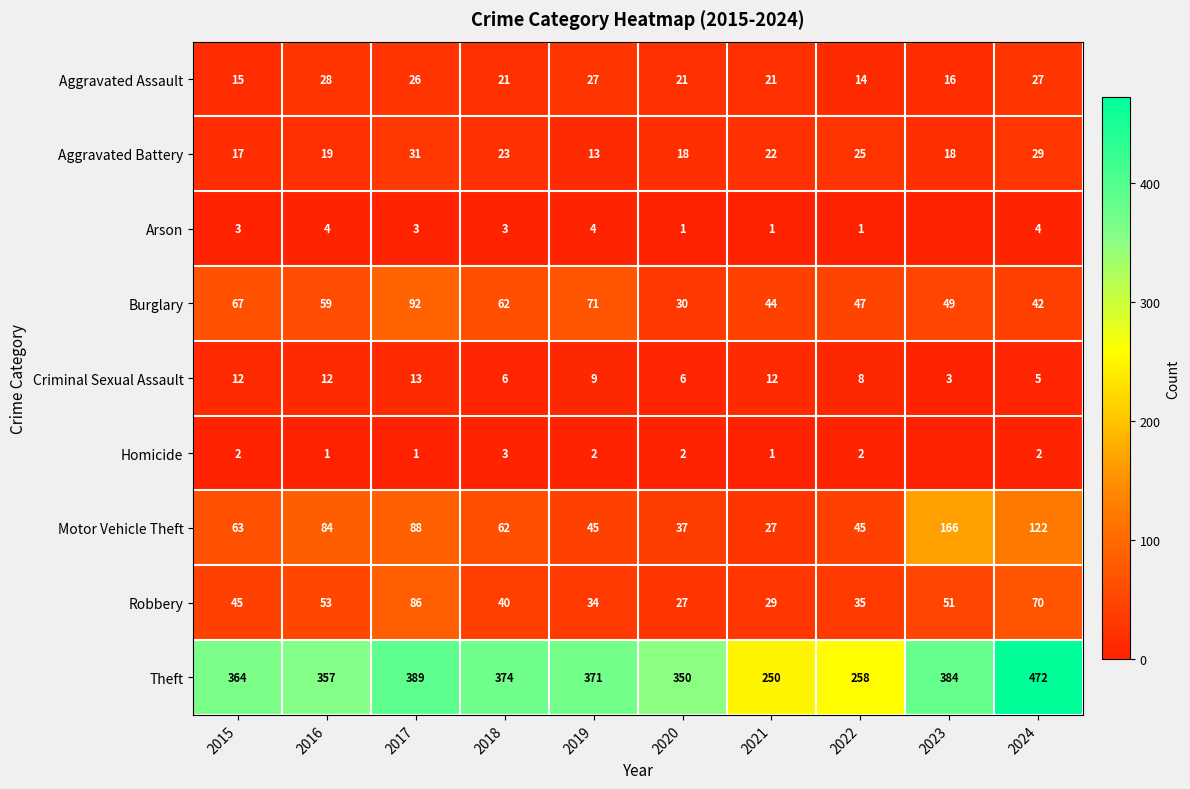

At how many categories does at least one series exceed 94?

10